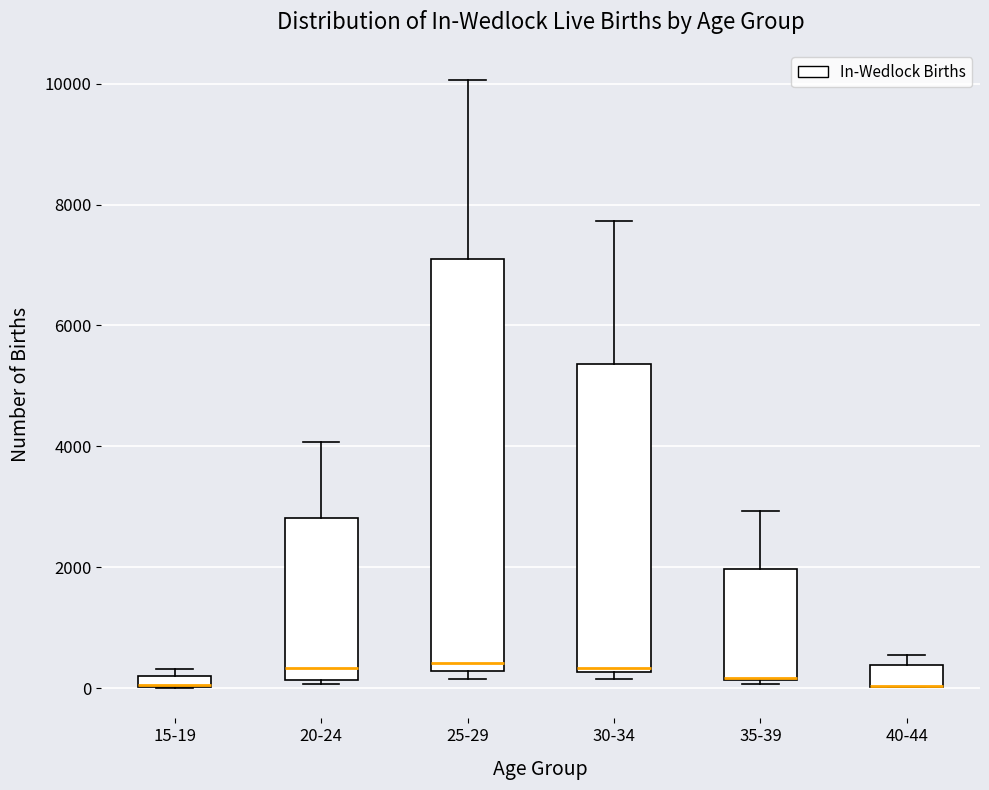

Comparing the boxes themselves (not the whiskers), which one is the tallest?

25-29